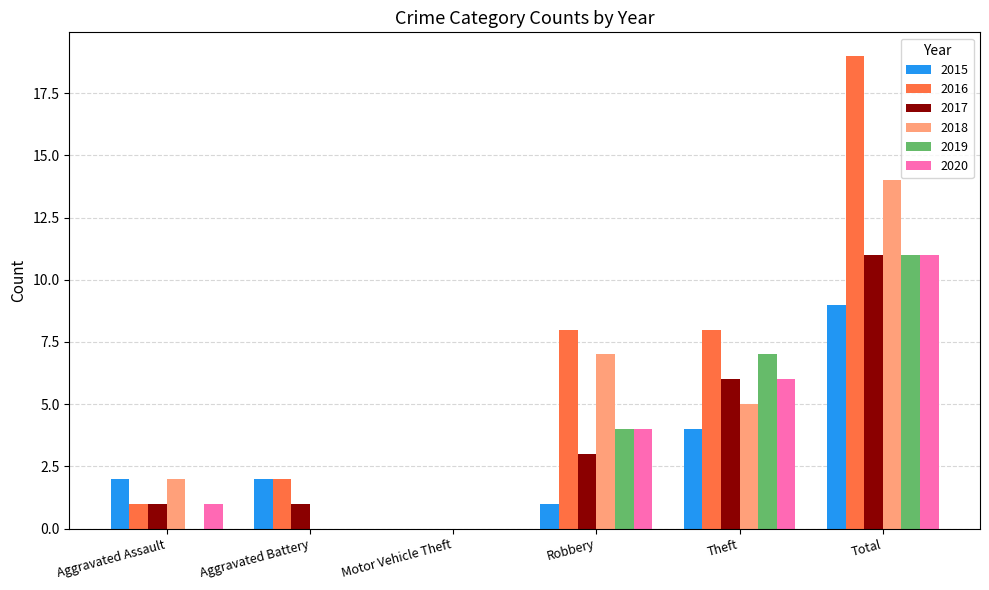

Read the 2017 value at Total.

11